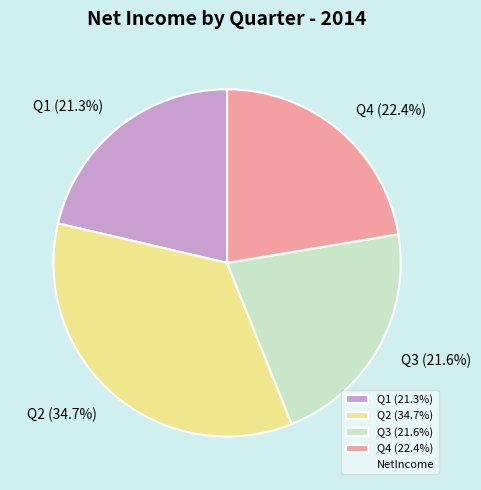

Combined, what portion of the pie is Q3 and Q1?

42.9%